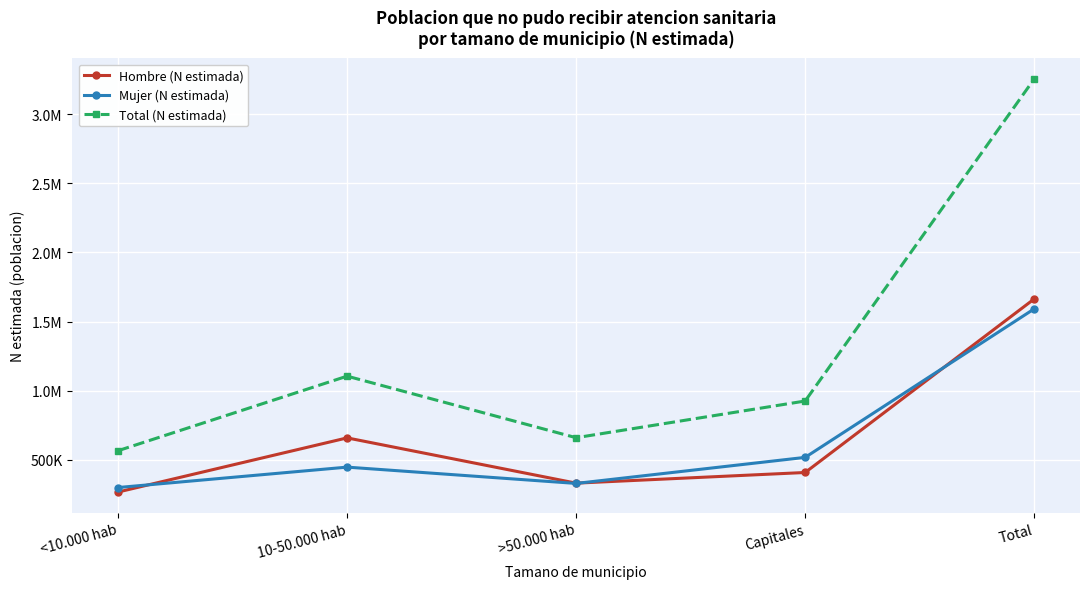

What are all the series names shown in the legend?

Hombre (N estimada), Mujer (N estimada), Total (N estimada)